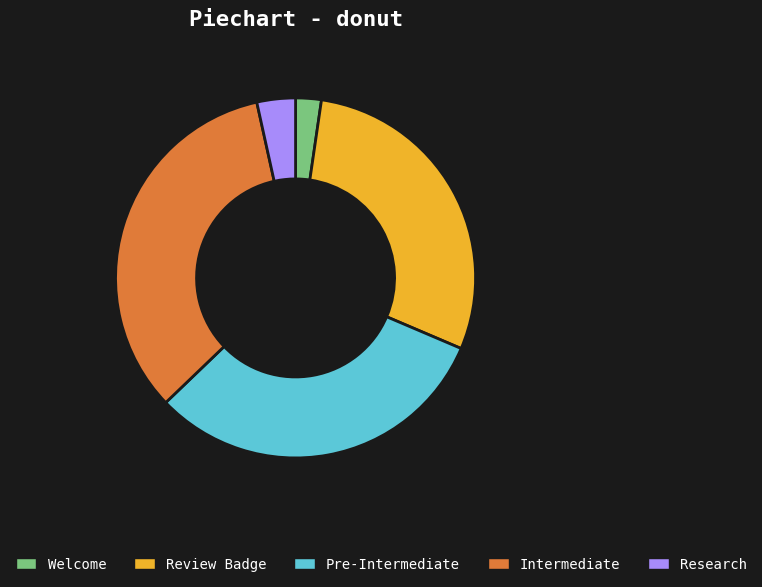

Between Pre-Intermediate and Review Badge, which is larger?

Pre-Intermediate